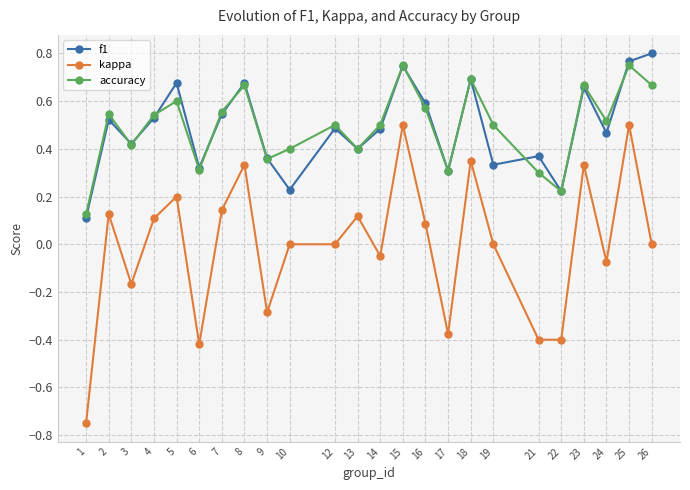

The f1 series shows 0.3 at 2. True or false?

False